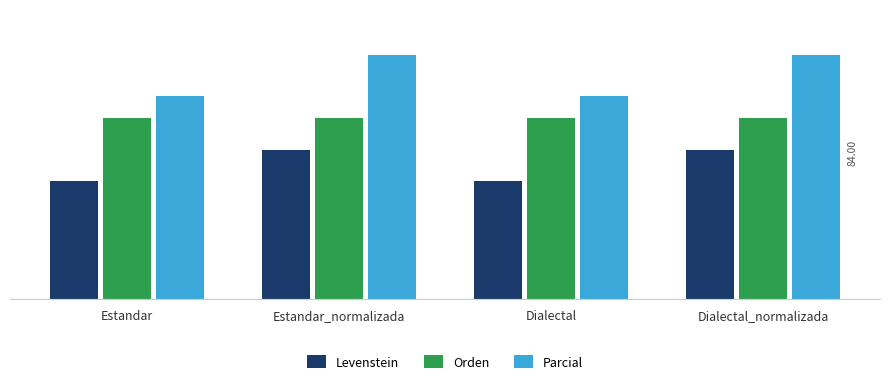

The Orden series shows 27.1 at Estandar_normalizada. True or false?

False